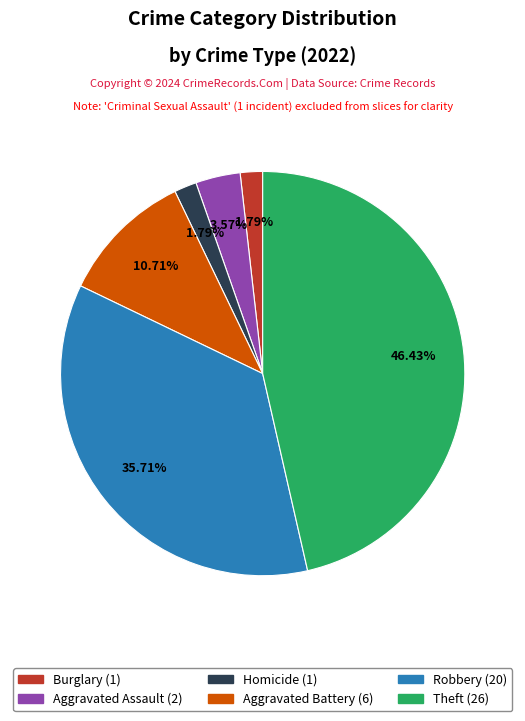

To the nearest percent, what is the difference between the Homicide and Aggravated Battery slice percentages?

9%